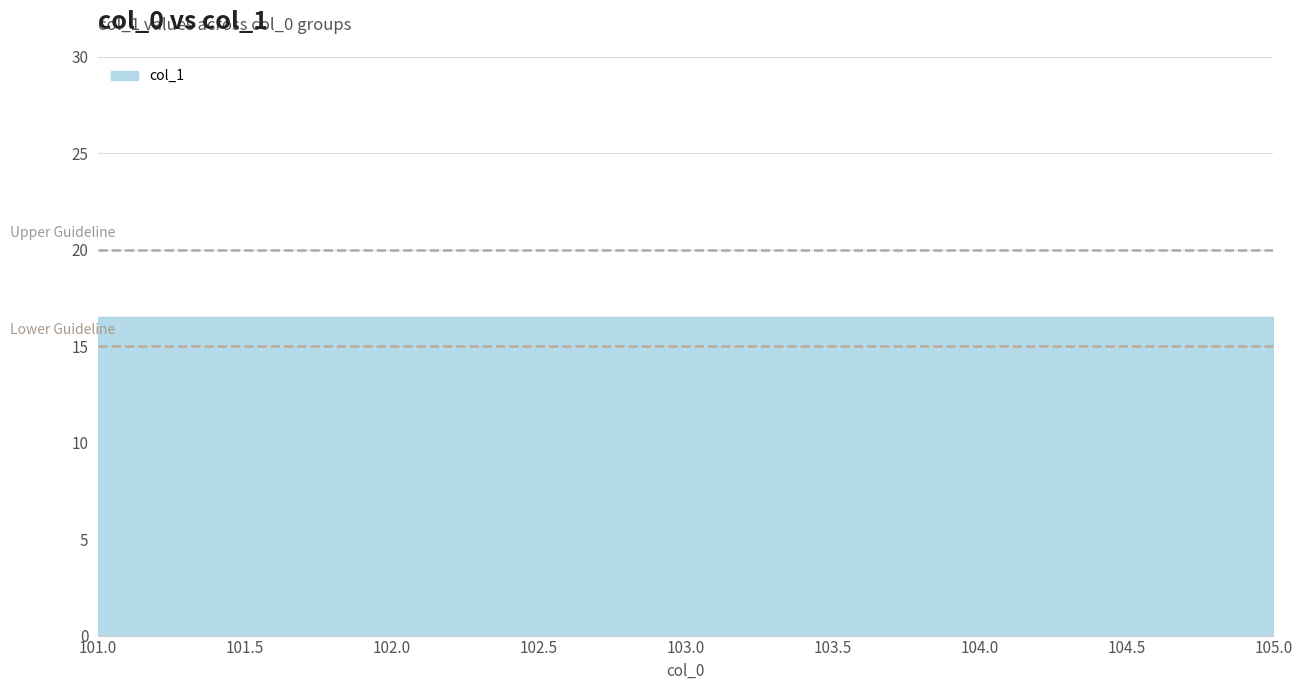

Is it true that the value at 102 is 24?

False